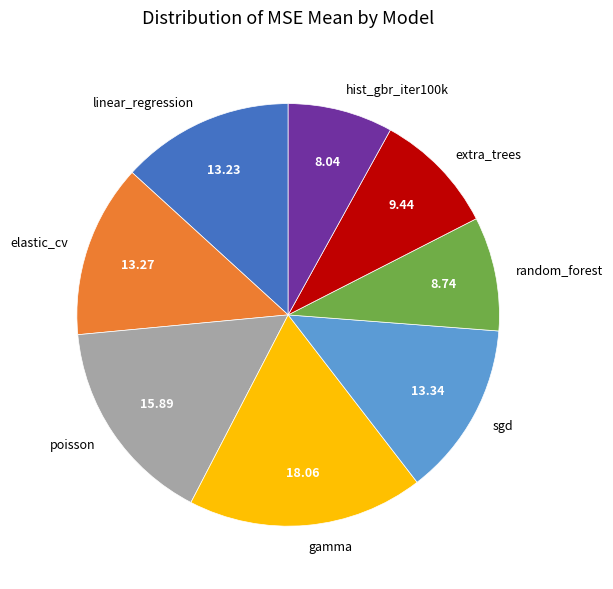

Does gamma represent more than half of the total?

No